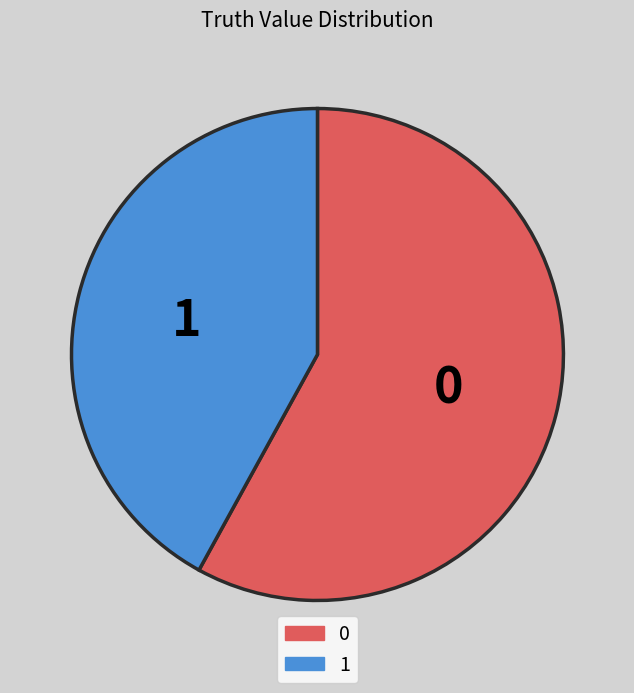

Do 1 and 0 together represent more than half of the pie?

Yes